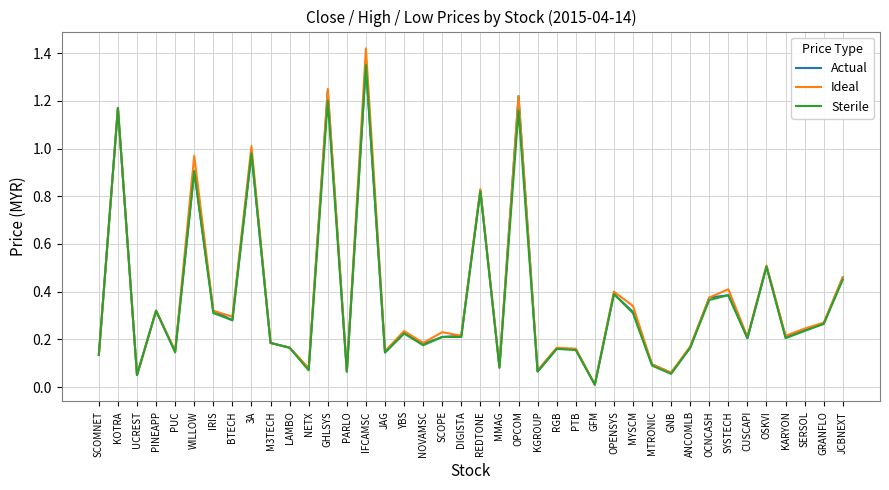

At which category is the sum across all series the highest?

IFCAMSC